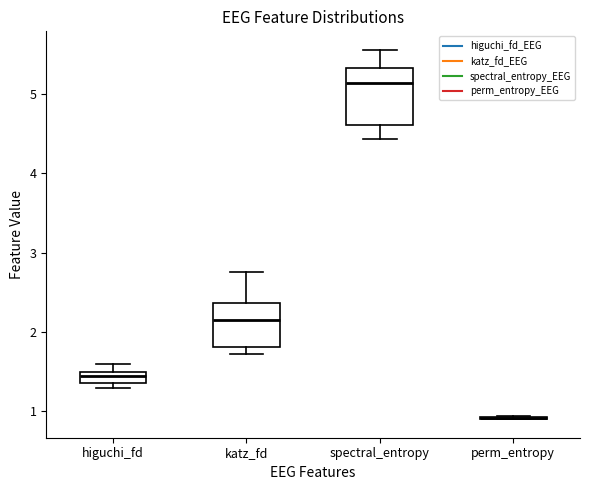

Comparing the boxes themselves (not the whiskers), which one is the tallest?

spectral_entropy